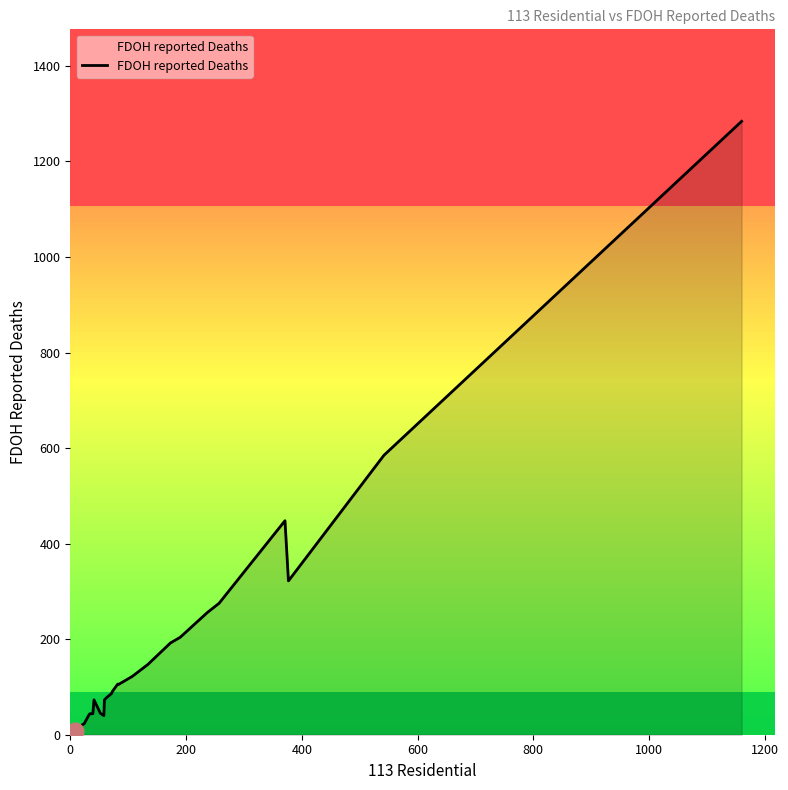

How many values are below 44?

20